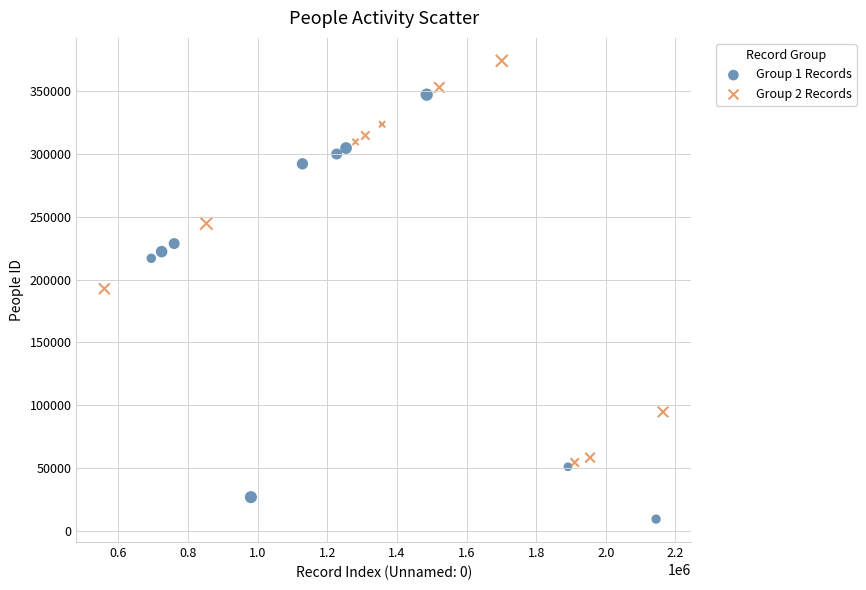

Which series contains the lowest Y value?

Group 1 Records